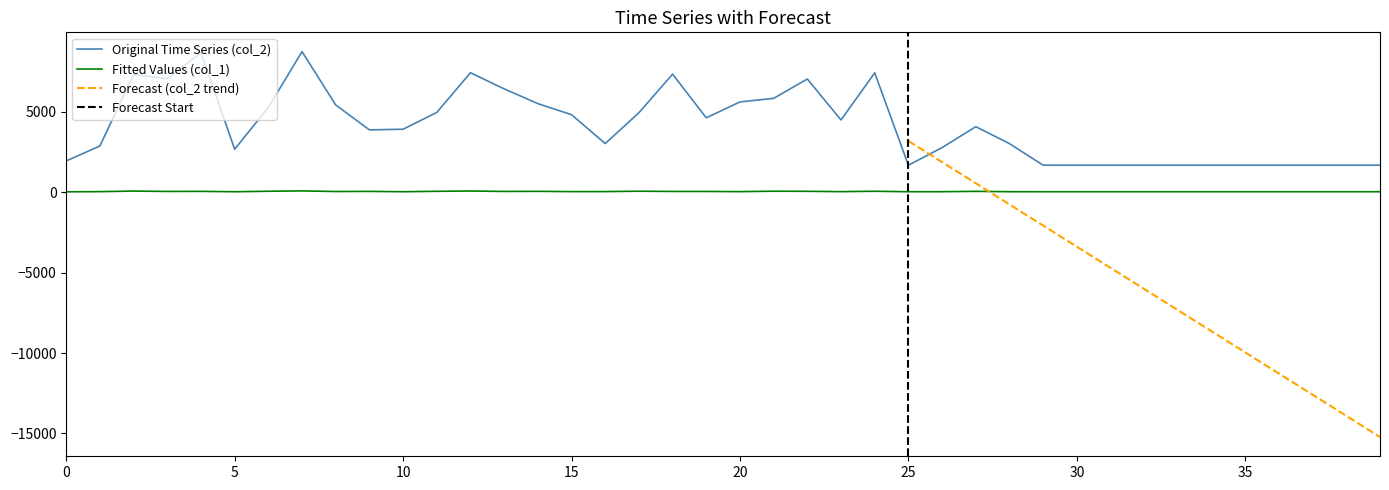

Which category has the lowest value in the col_2 series?

25